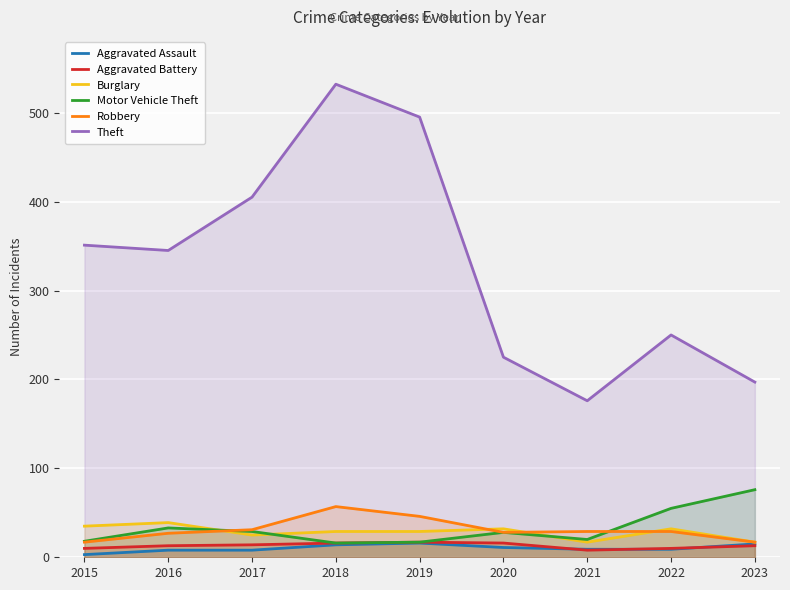

Reading right to left, extract all data points from this chart.

Aggravated Assault: 15	9	9	11	16	14	8	8	3
Aggravated Battery: 13	10	8	16	17	16	14	13	10
Burglary: 17	32	17	32	29	29	25	39	35
Motor Vehicle Theft: 76	55	20	28	17	16	29	33	18
Robbery: 17	29	29	28	46	57	31	27	17
Theft: 197	250	176	225	495	532	405	345	351